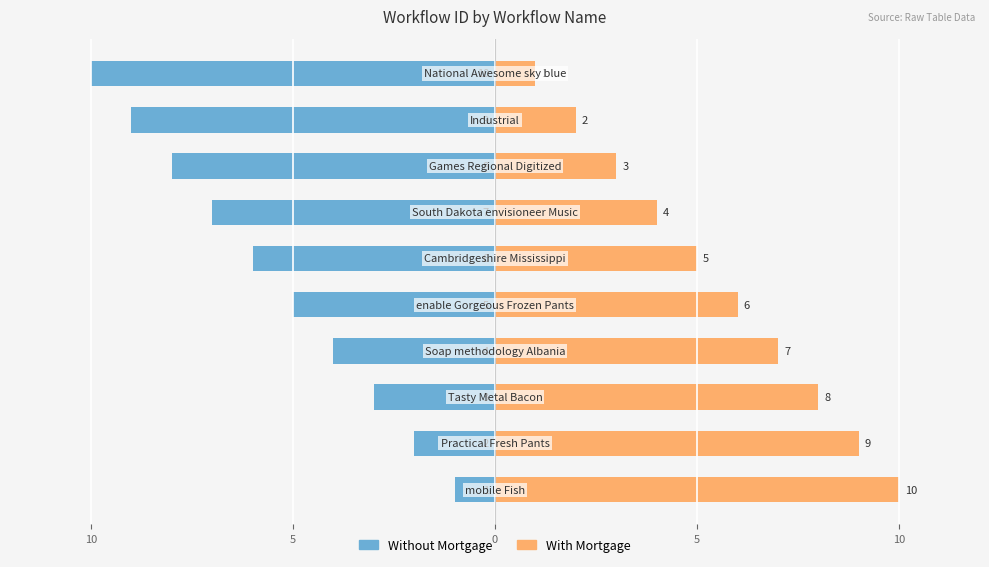

How many bars are there in each group?

2